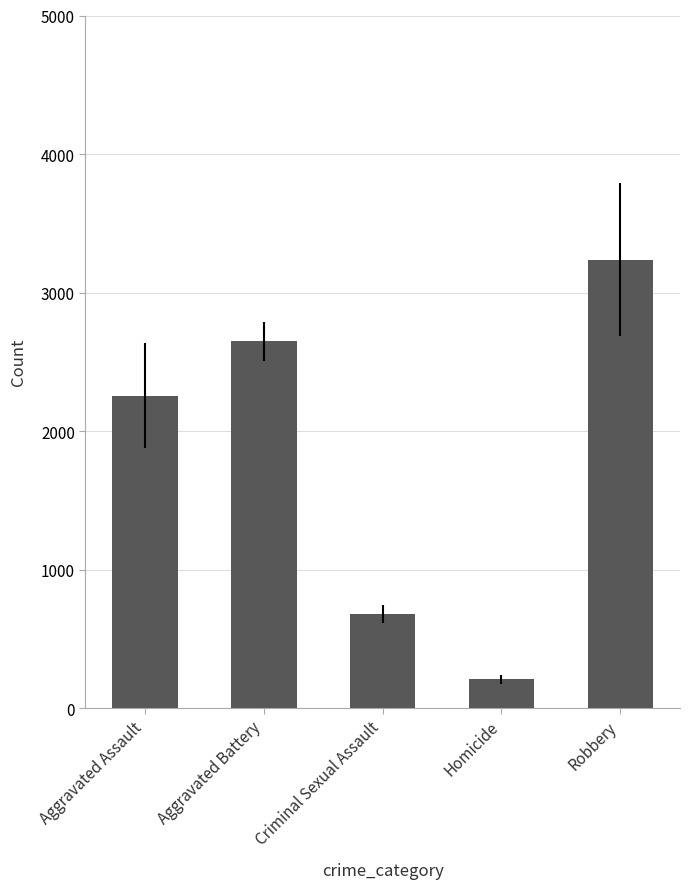

Rank the categories by value from highest to lowest.

Robbery, Aggravated Battery, Aggravated Assault, Criminal Sexual Assault, Homicide